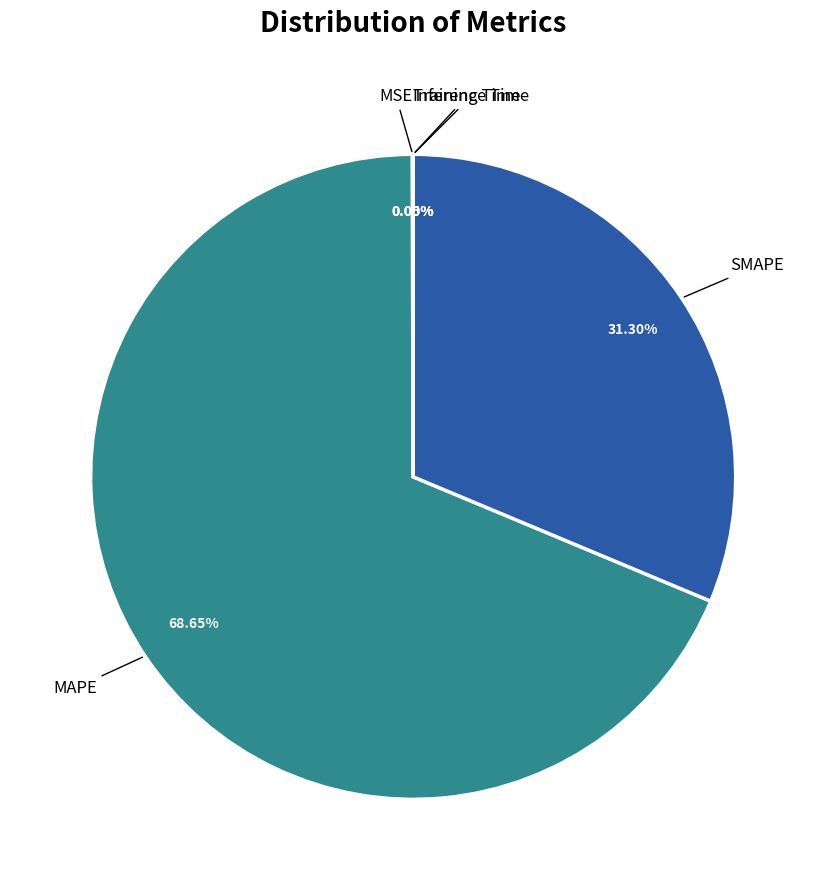

True or false: MAPE accounts for 74% of the total.

False